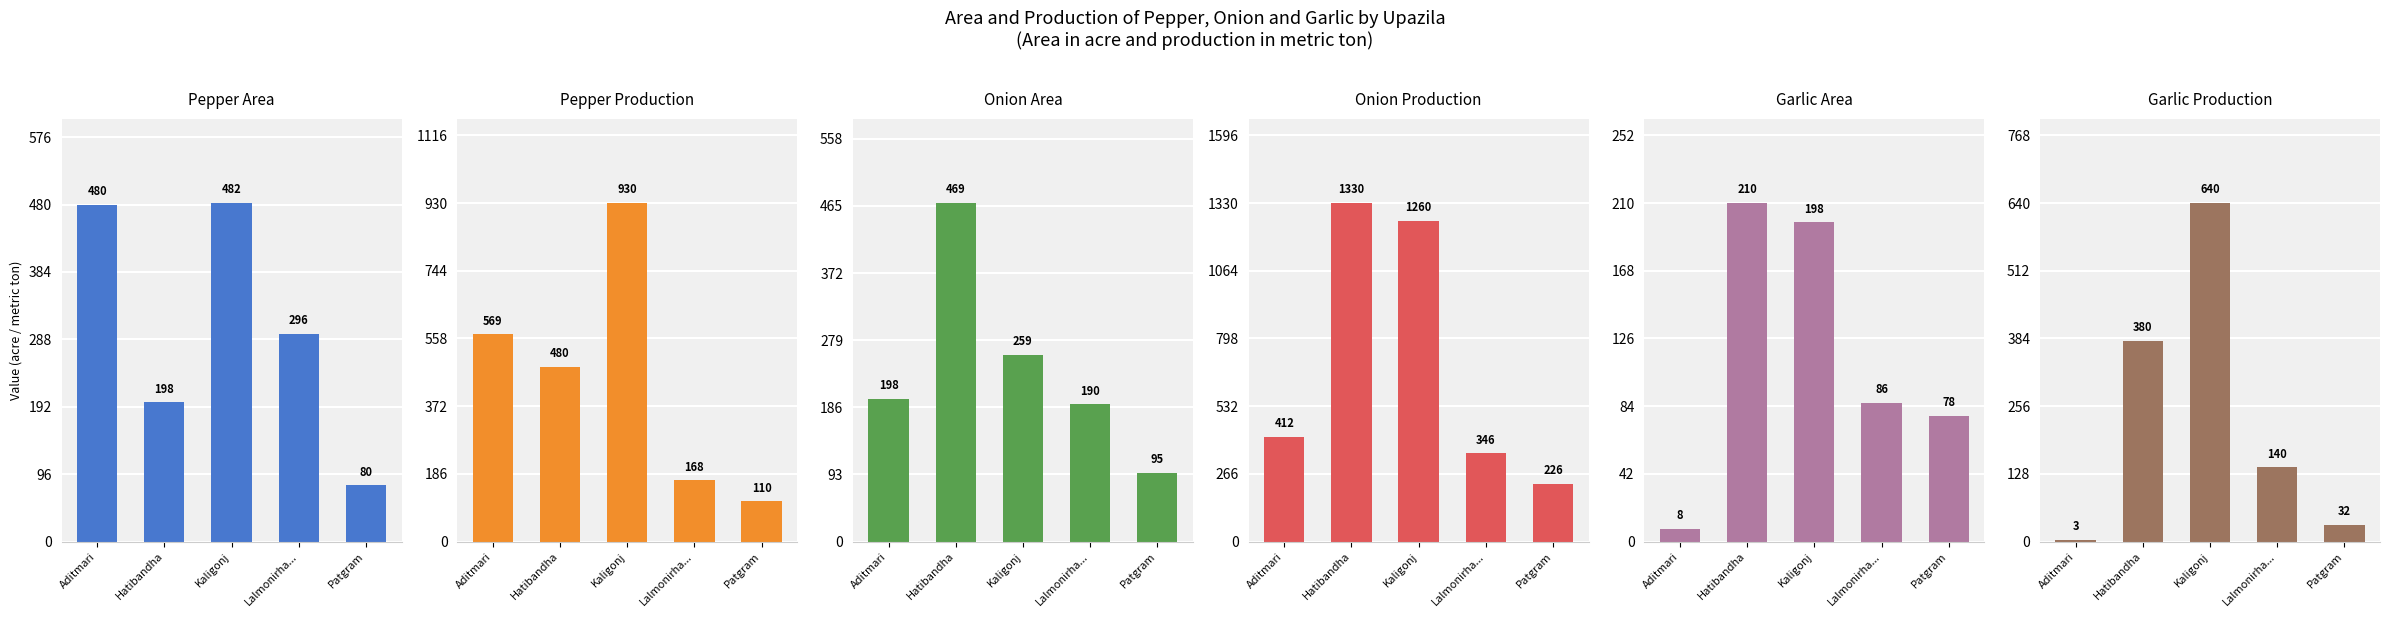

How many bars are there in total?

30